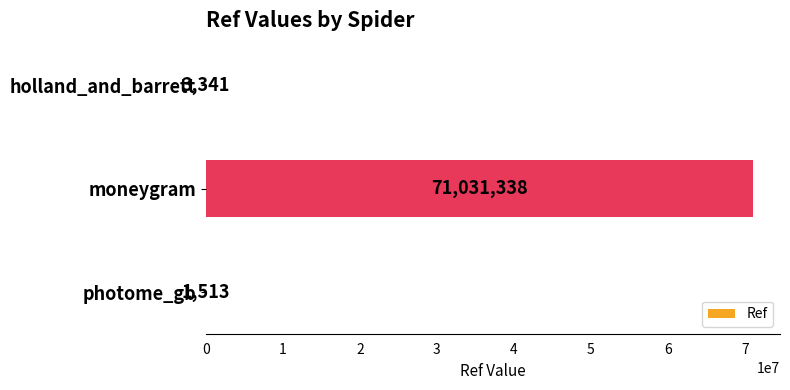

Approximately how many times larger is the value at moneygram compared to holland_and_barrett?

21260.5